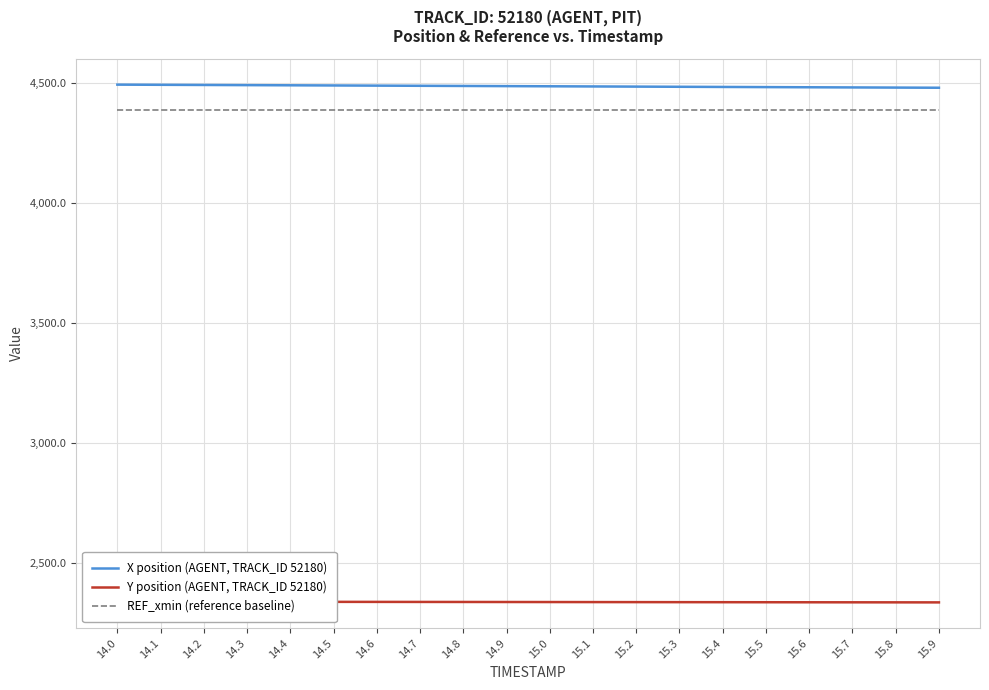

True or false: REF_xmin (reference baseline) and X position (AGENT, TRACK_ID 52180) intersect in this chart.

False